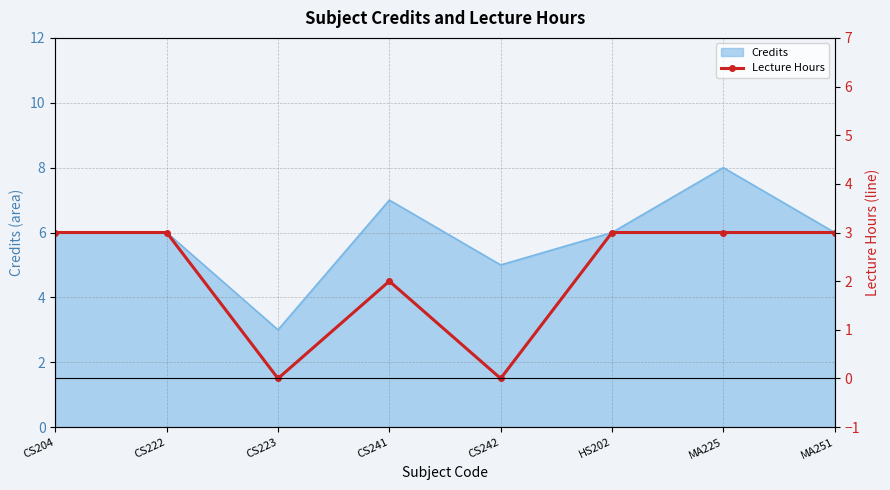

What is the lowest value of the Credits series?

3